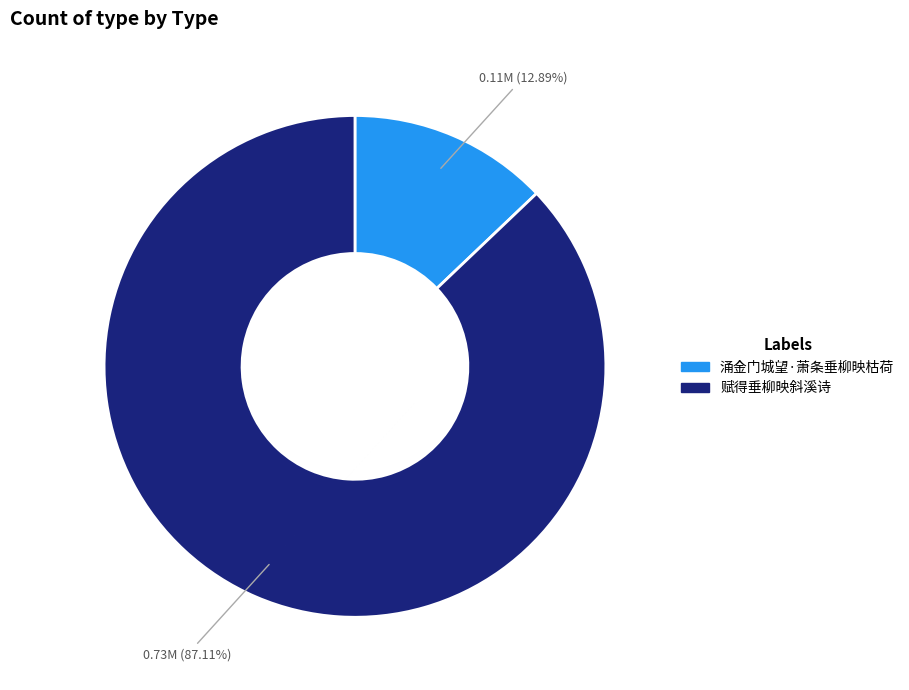

Rank the categories by value from highest to lowest.

赋得垂柳映斜溪诗, 涌金门城望·萧条垂柳映枯荷